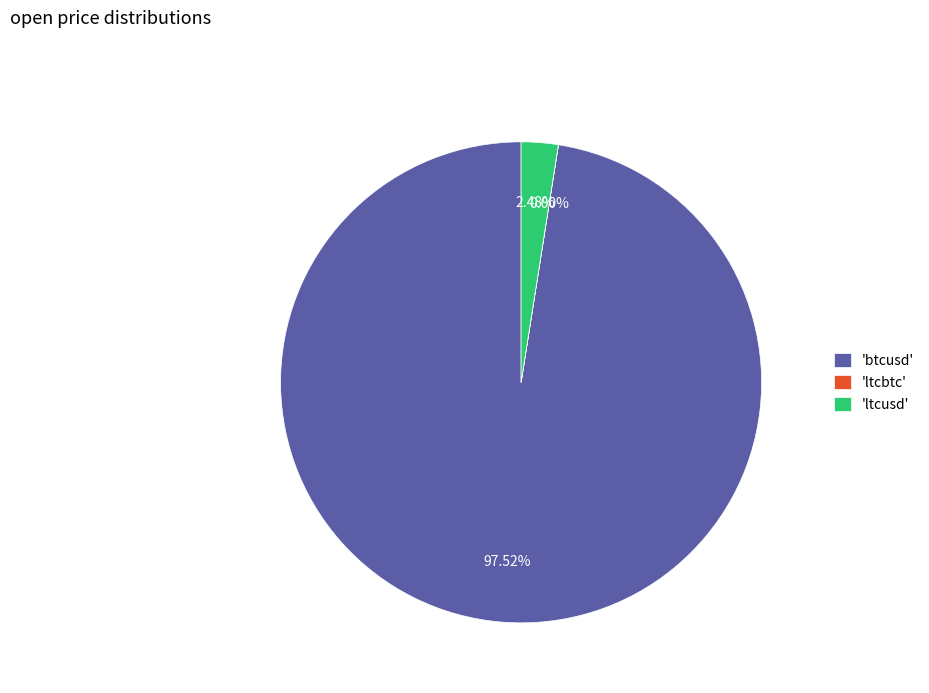

Does 'btcusd' represent more than half of the total?

Yes